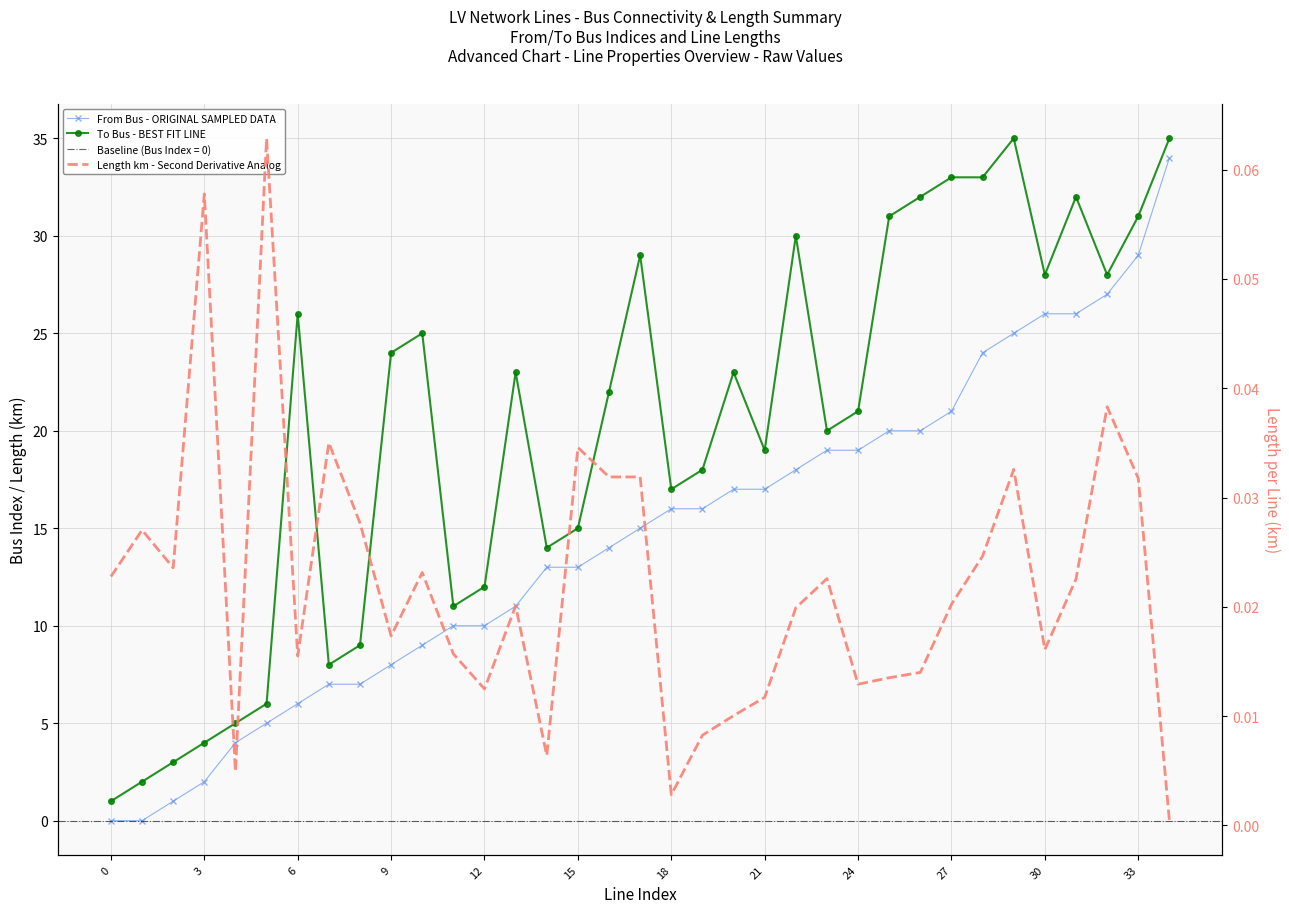

At which label does To Bus - BEST FIT LINE reach its peak?

29